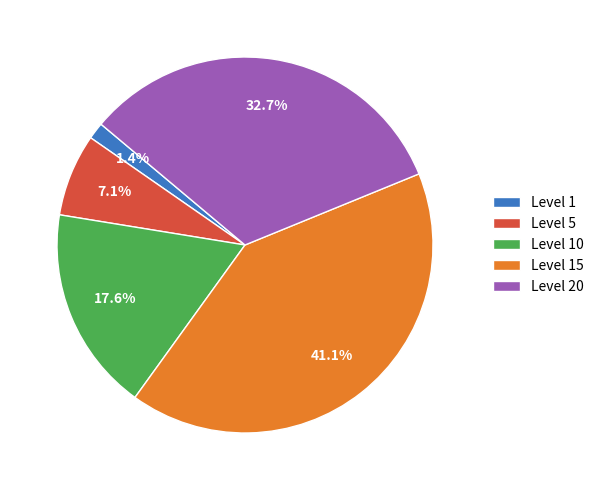

Does any single category account for the majority?

No